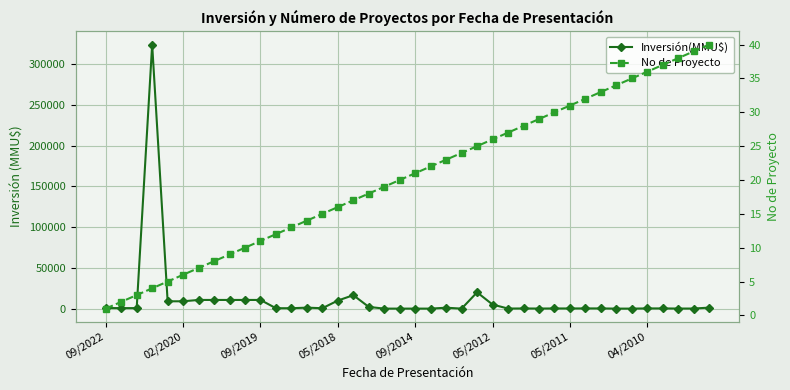

True or false: Inversión(MMU$) and No de Proyecto cross at least once.

True